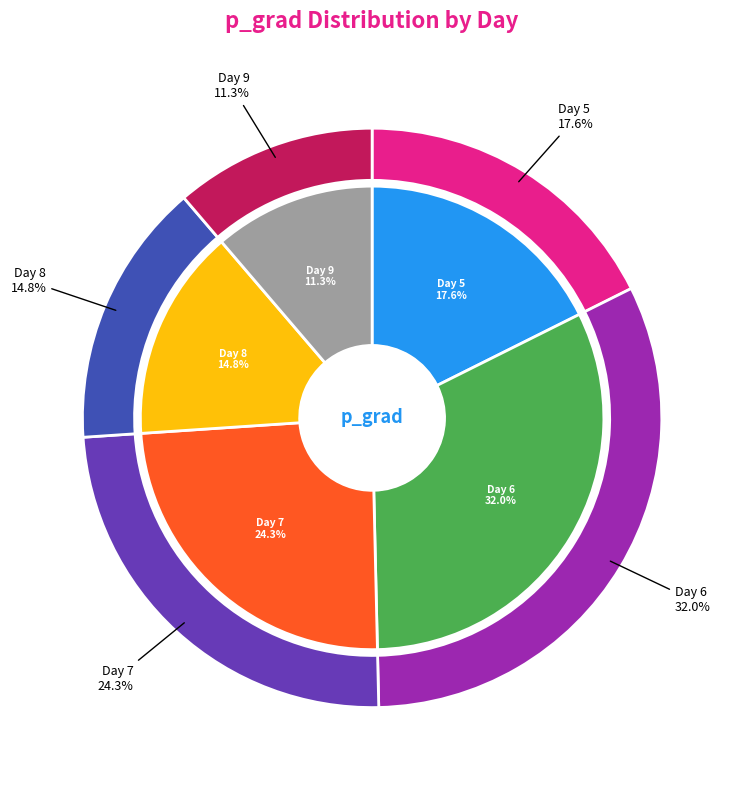

What is the largest slice in the pie chart?

Day 6